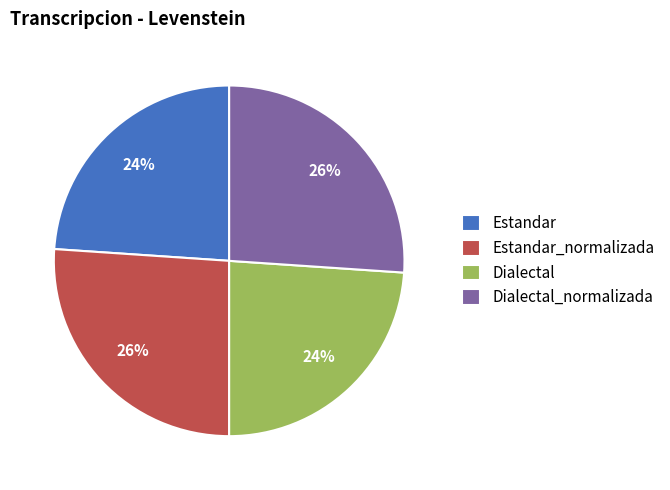

Is there a majority slice in this chart?

No